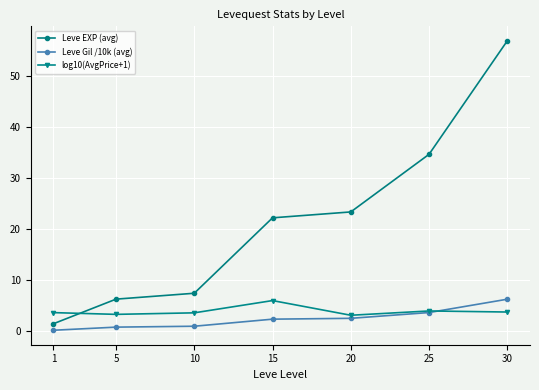

Between which two adjacent categories do log10(AvgPrice+1) and Leve EXP (avg) first intersect?

1 and 5